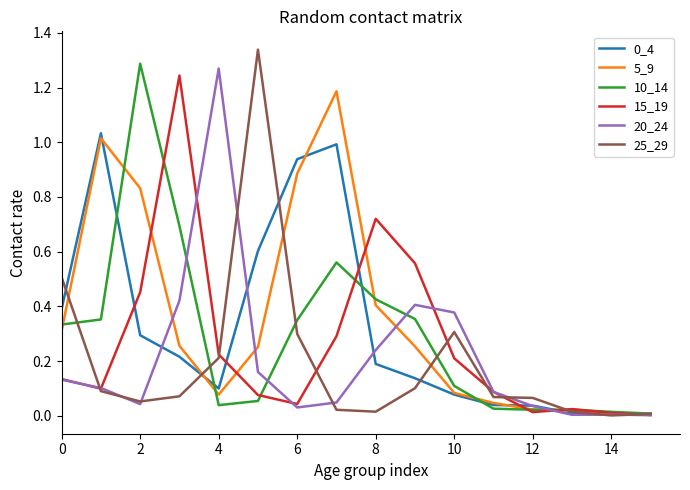

Is this an area chart (filled region under the line)?

No